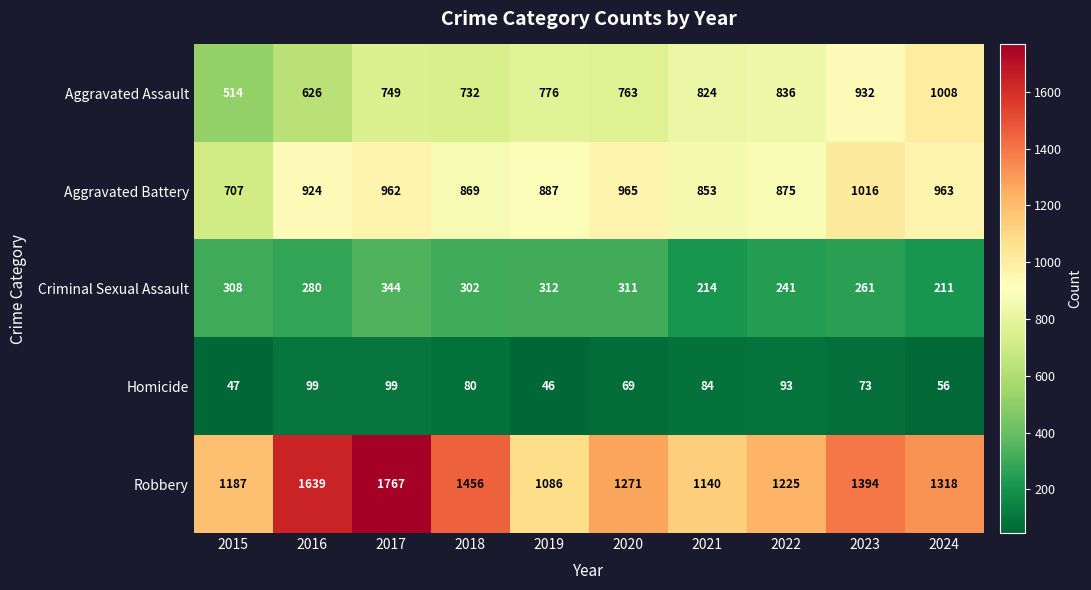

List the series in order of their peak value, highest first.

Robbery, Aggravated Battery, Aggravated Assault, Criminal Sexual Assault, Homicide